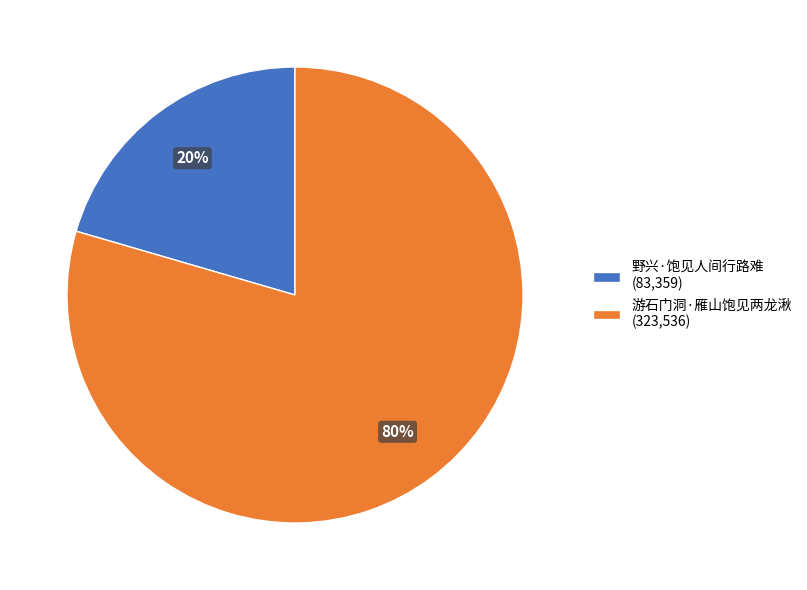

Do 野兴·饱见人间行路难 and 游石门洞·雁山饱见两龙湫 together represent more than half of the pie?

Yes